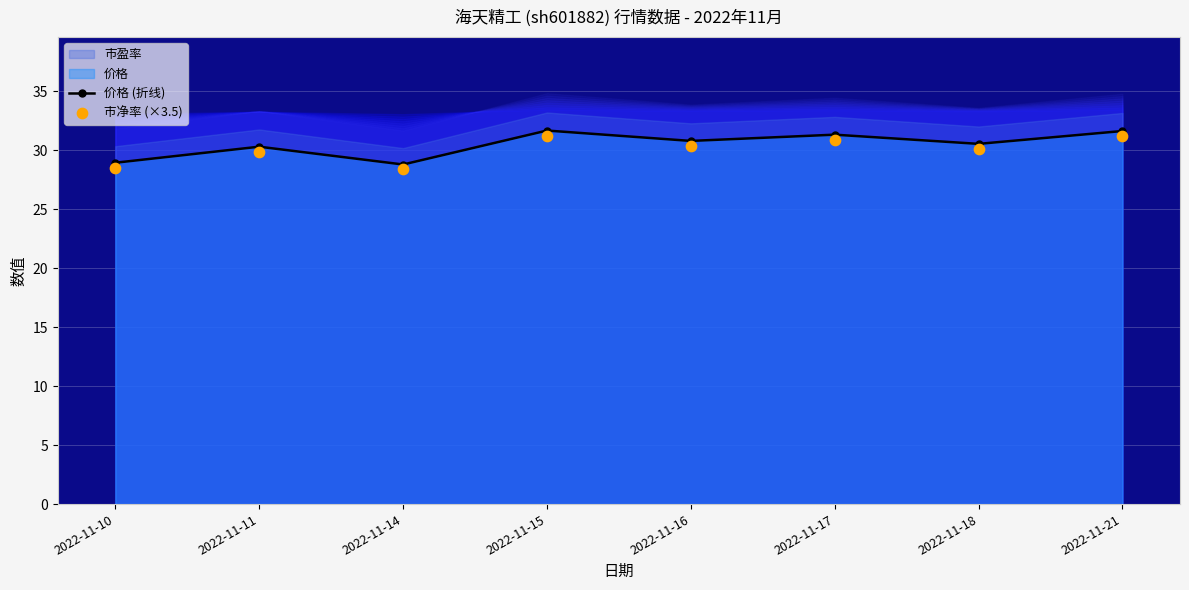

What is the highest value of the 价格 (折线) series?

31.7